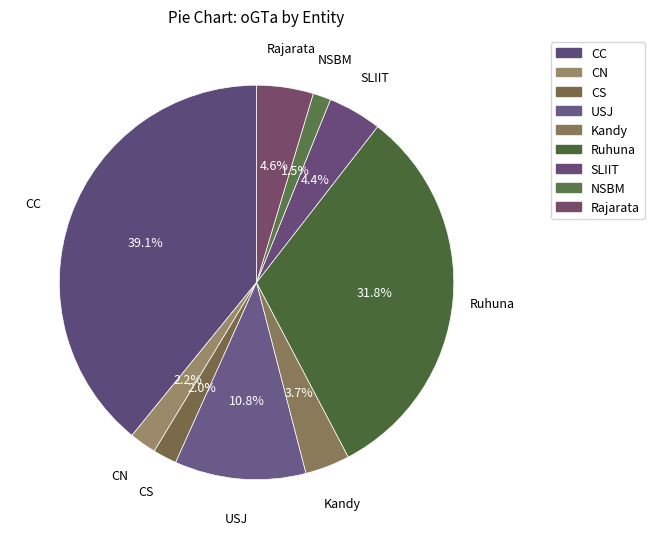

How many segments does this pie chart have?

9